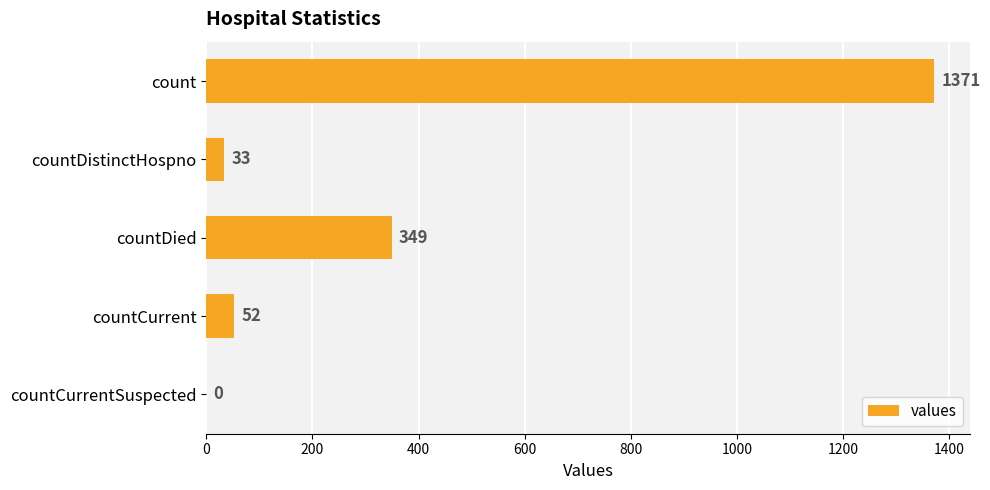

What is the sum of all values?

1805